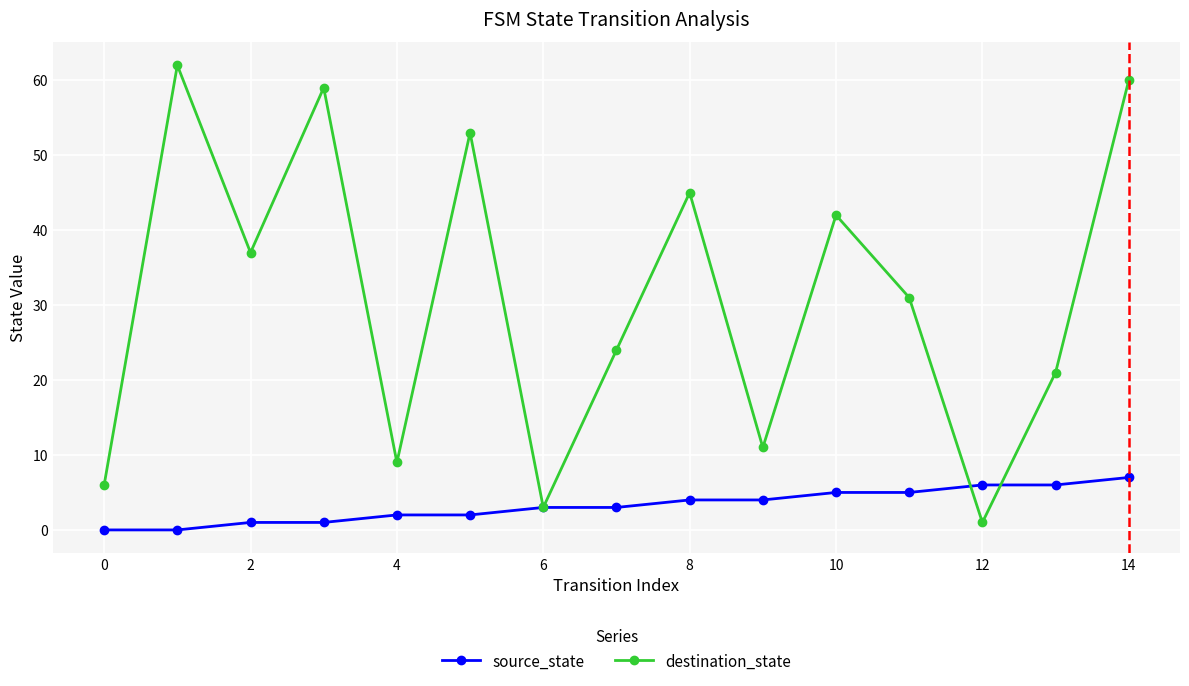

Rank the series by their maximum value, from highest to lowest.

destination_state, source_state